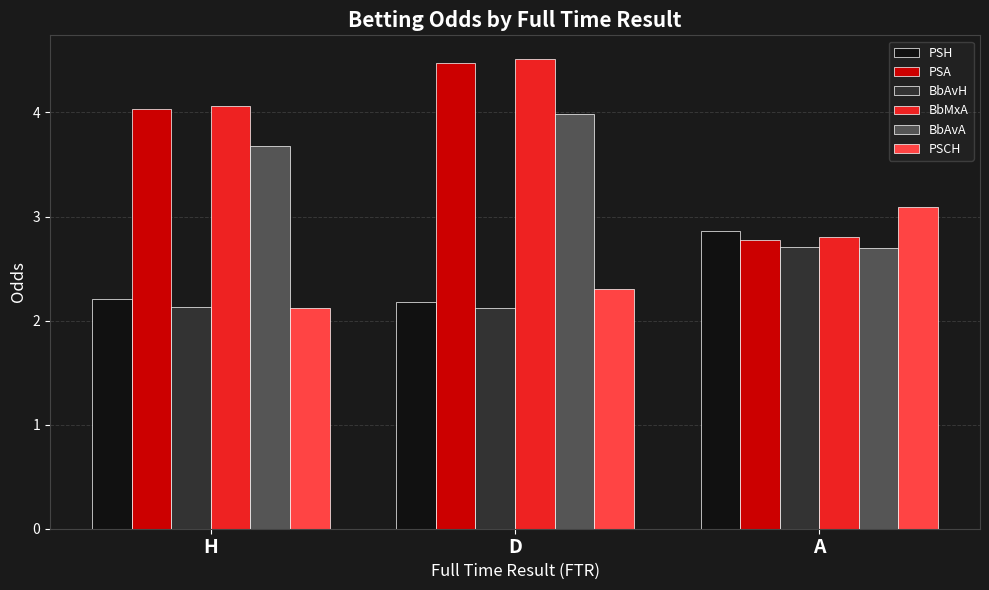

What position from the left is A?

3